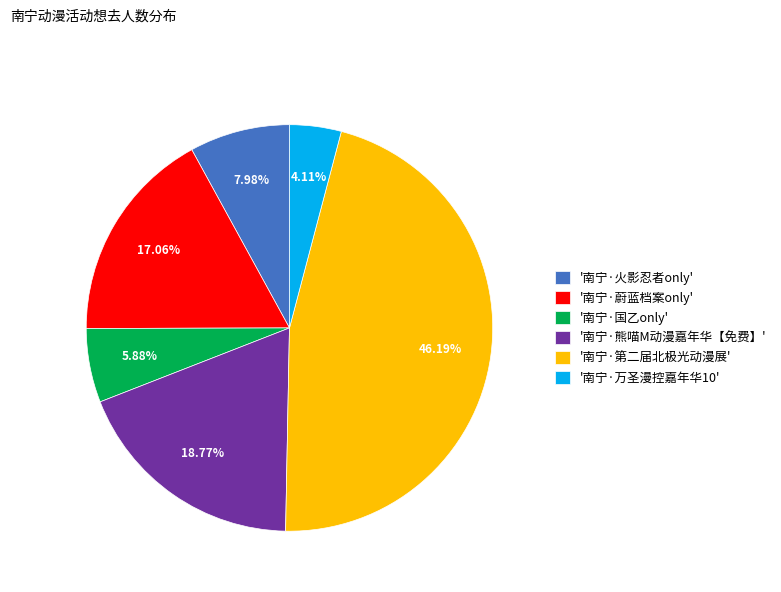

What is the ratio of the value at '南宁·第二届北极光动漫展' to the value at '南宁·熊喵M动漫嘉年华【免费】'?

2.5